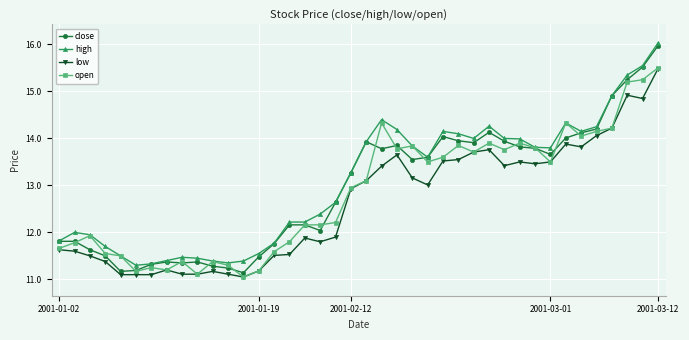

Which series has the largest range (max minus min)?

close